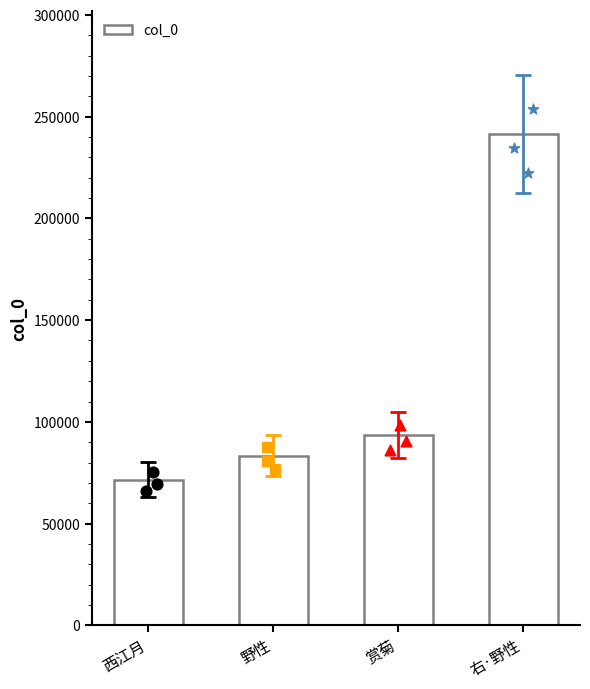

What is the change in value from 西江月 to 右·野性?

+170116